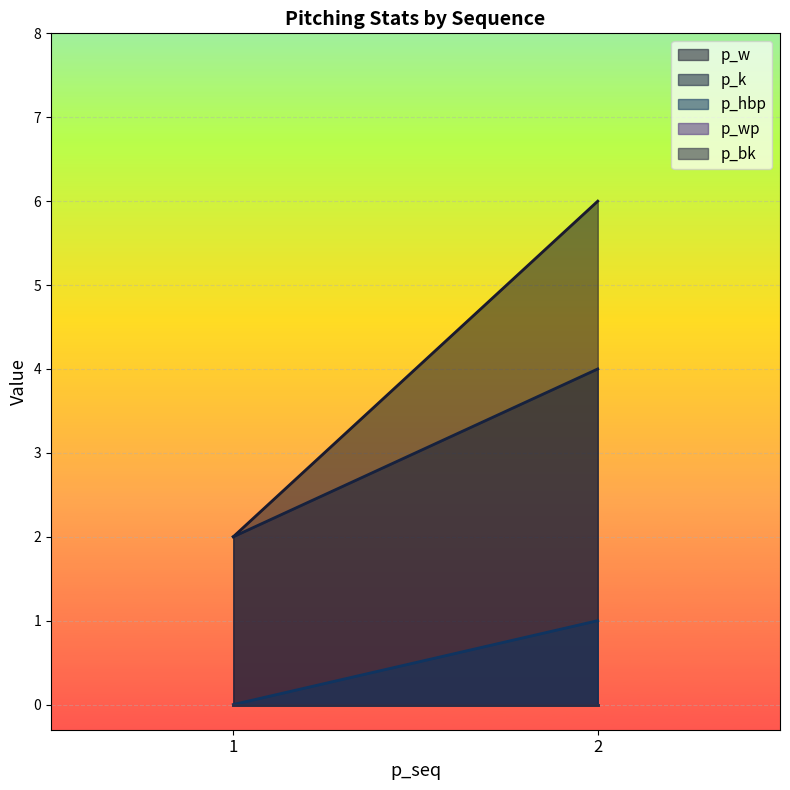

The value of p_bk at 1 is 0. True or false?

True